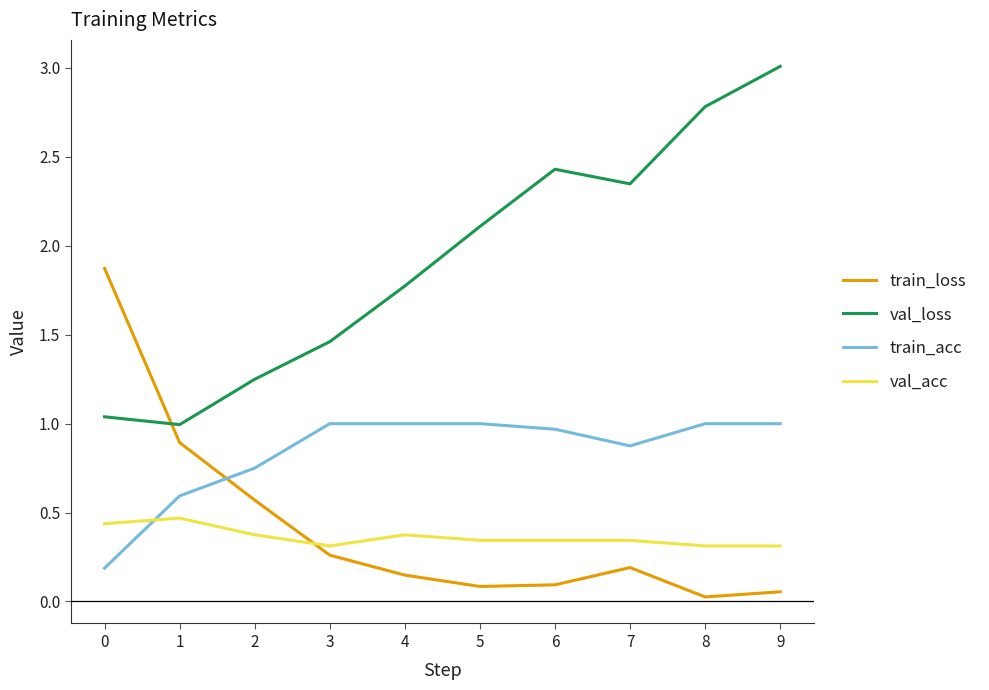

Which series has the largest total across all categories?

val_loss